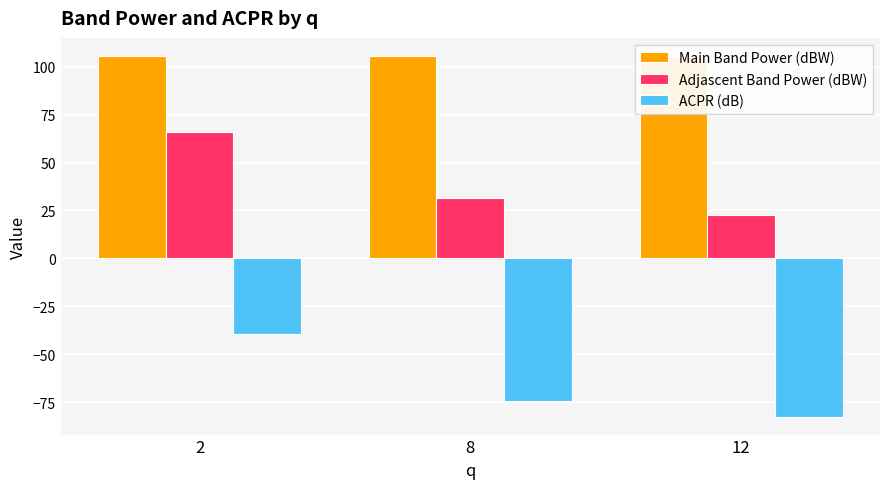

What is the value of the Main Band Power (dBW) bar at the 1st from the left?

105.6